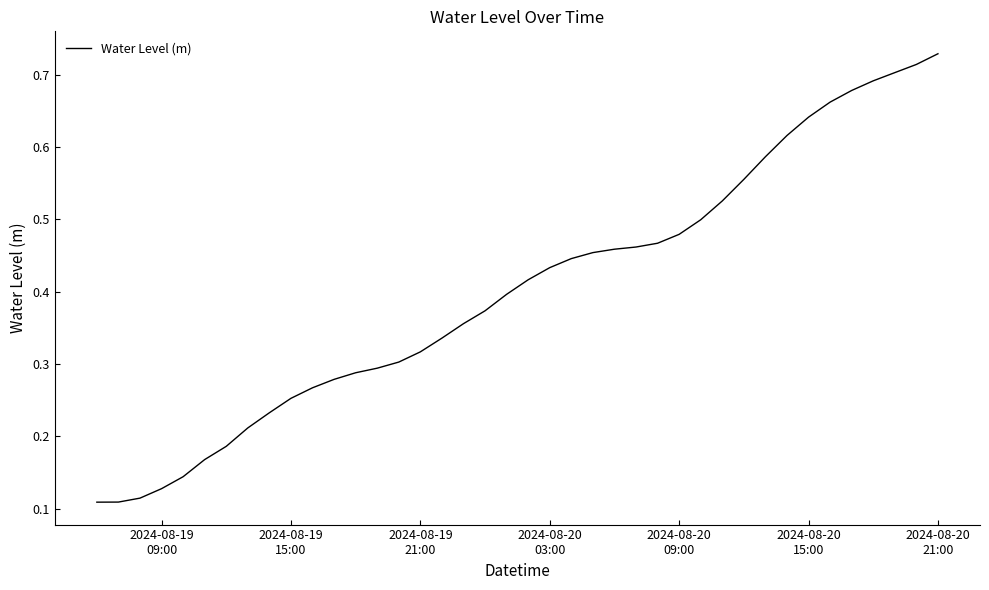

Count the values in the range 0 to 1.

40